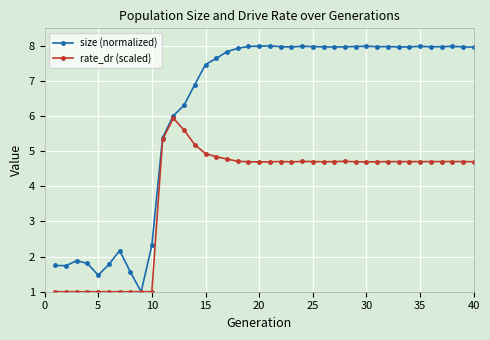

What is the difference between the second highest and second lowest values in the size (normalized) series?

6.5